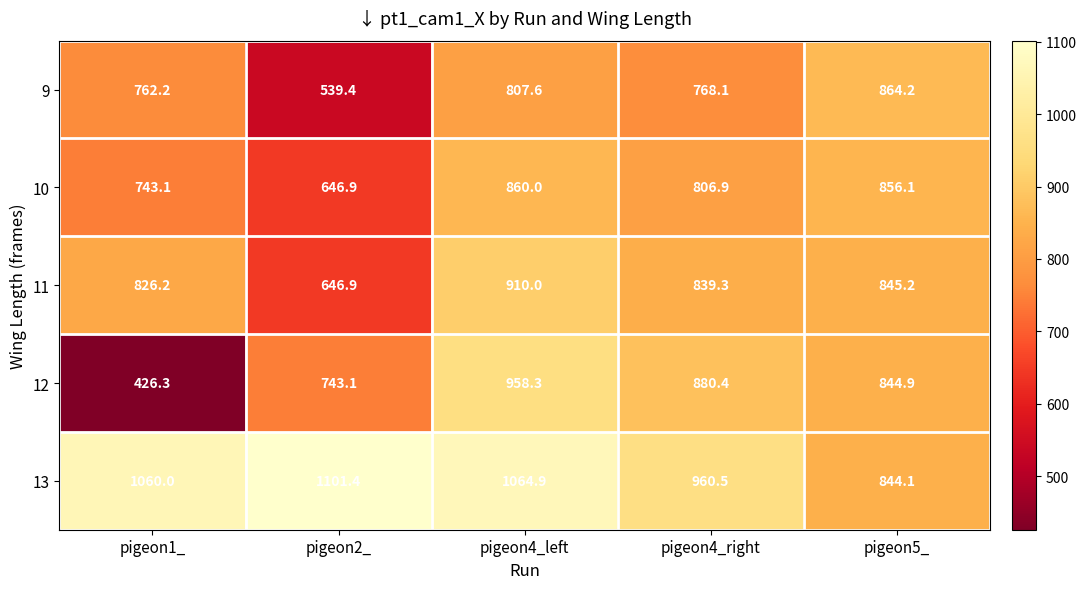

What is the maximum value for 9?

864.2